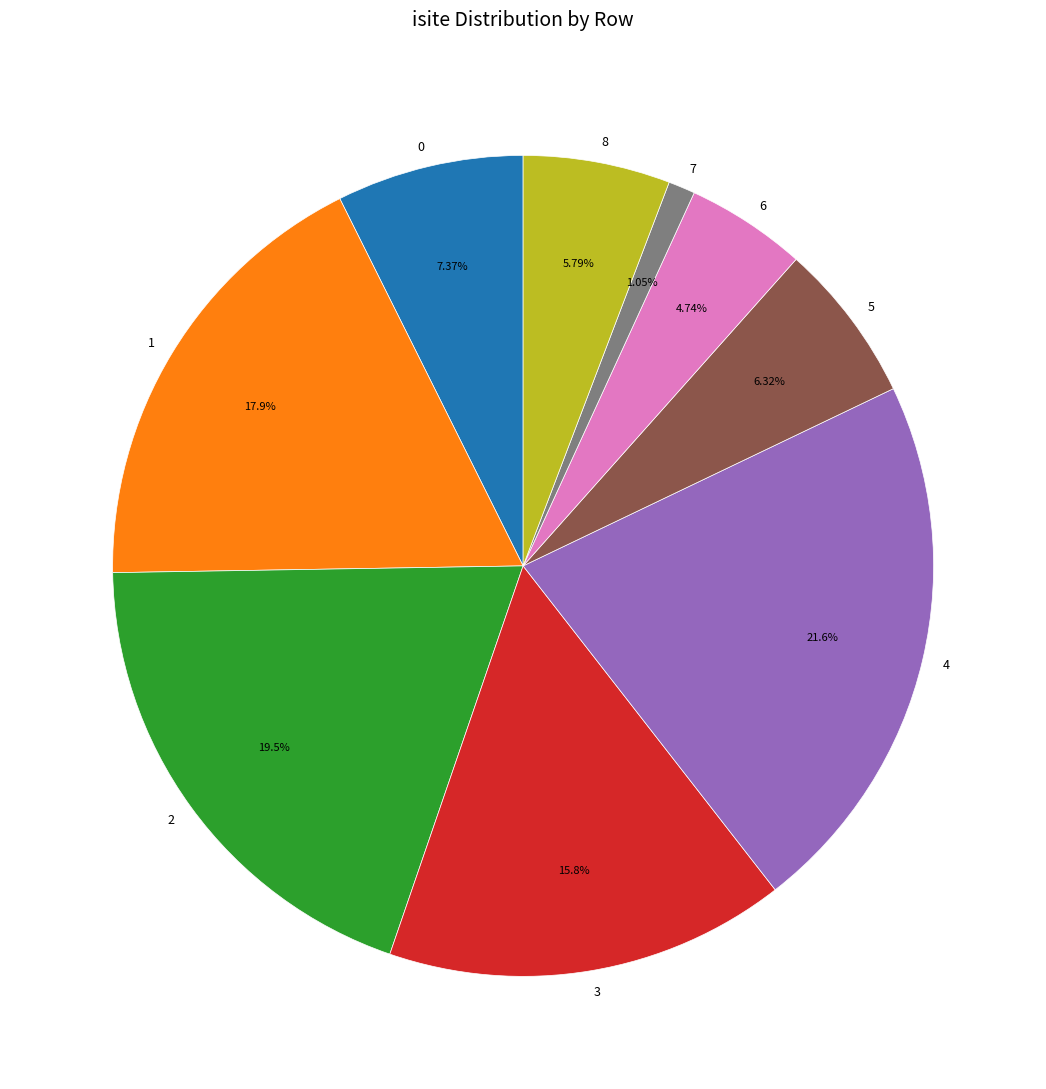

To the nearest percent, what is the combined percentage of 4 and 3?

37%